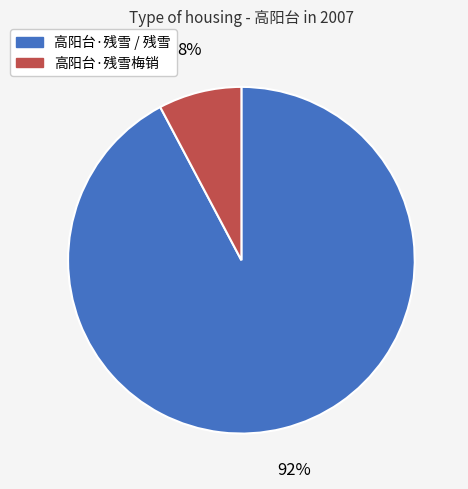

To the nearest percent, what is the difference between the largest and smallest slice percentages?

84%